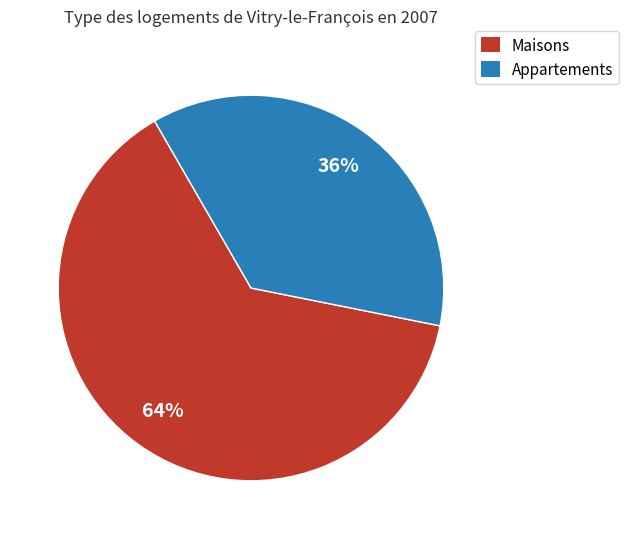

To the nearest percent, what is the average slice percentage?

50%